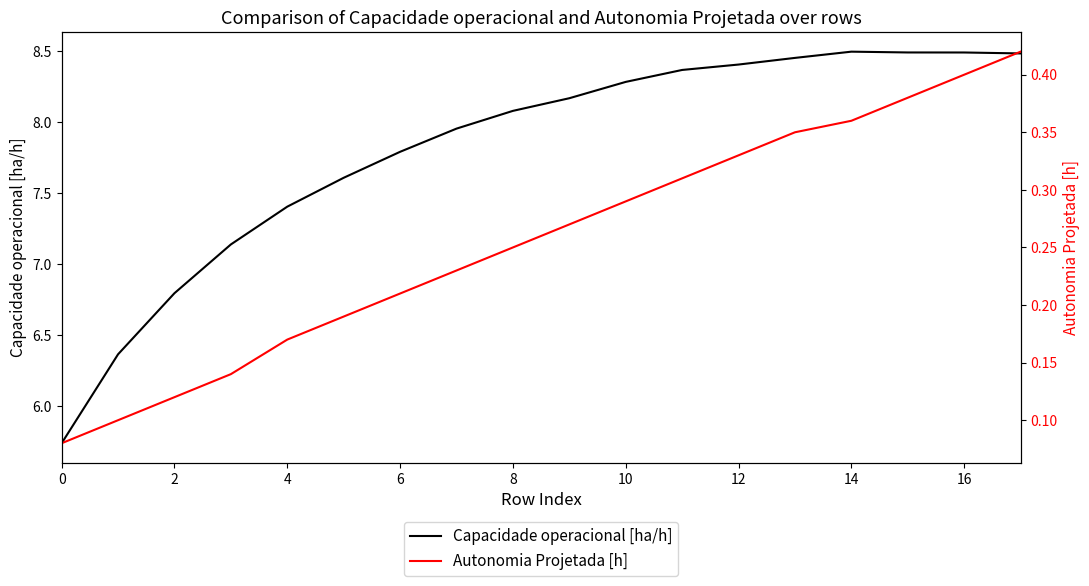

At how many categories does at least one series exceed 7?

15